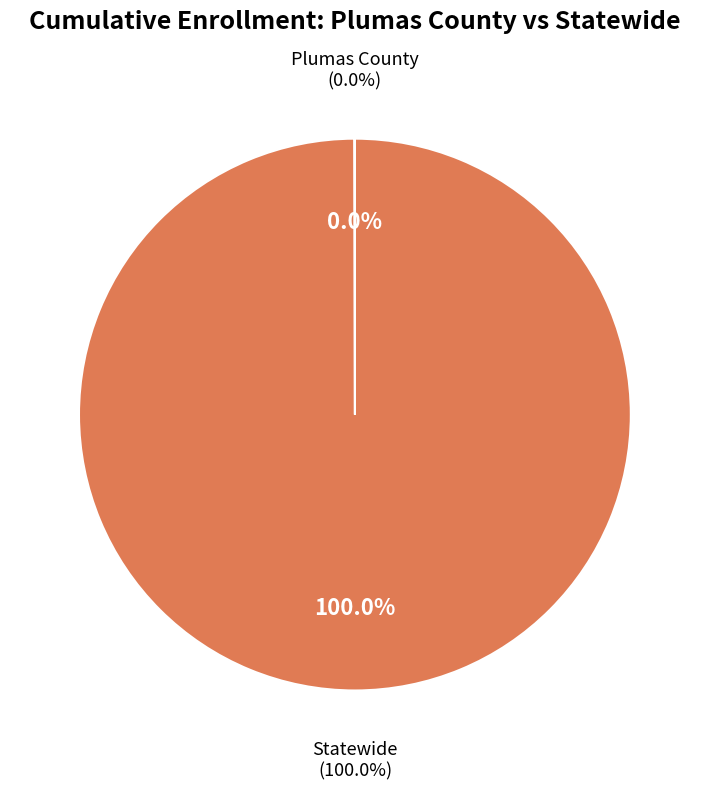

What is the change in value from Plumas County to Statewide?

+5385717